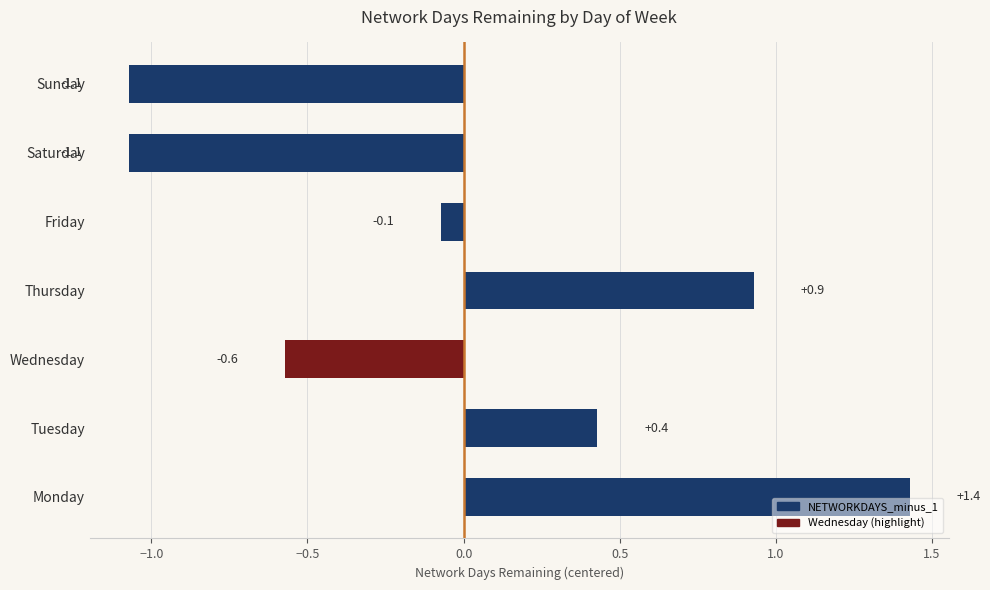

Is it true that the value at Monday is 0.4?

False